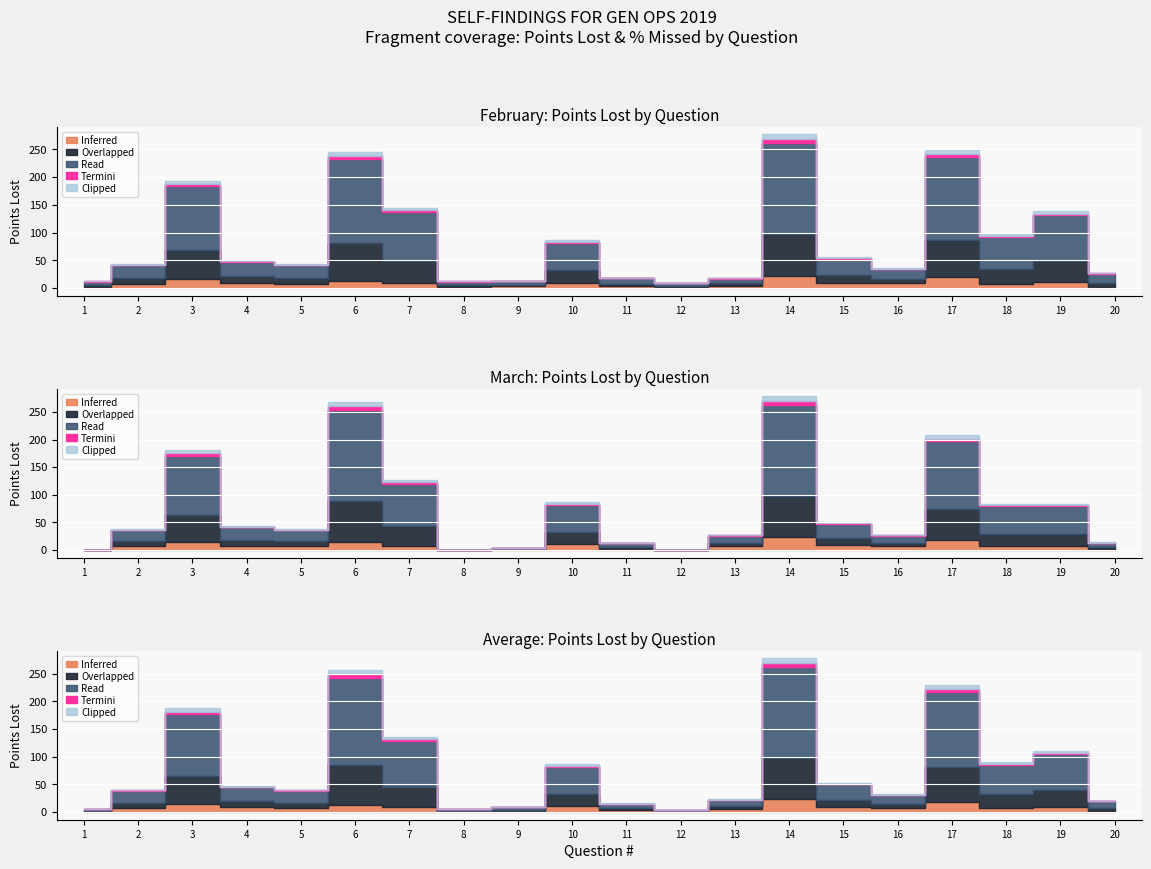

At which label does Avg Points Lost first exceed 45?

3